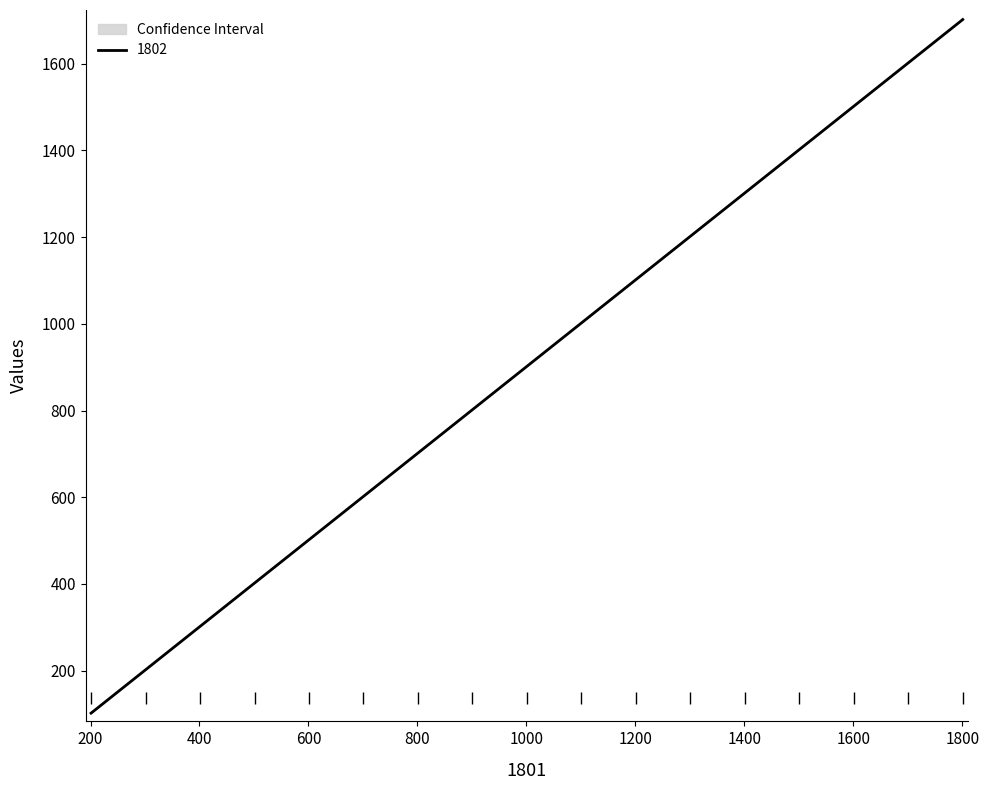

What is the lowest value of the 1802 series?

102